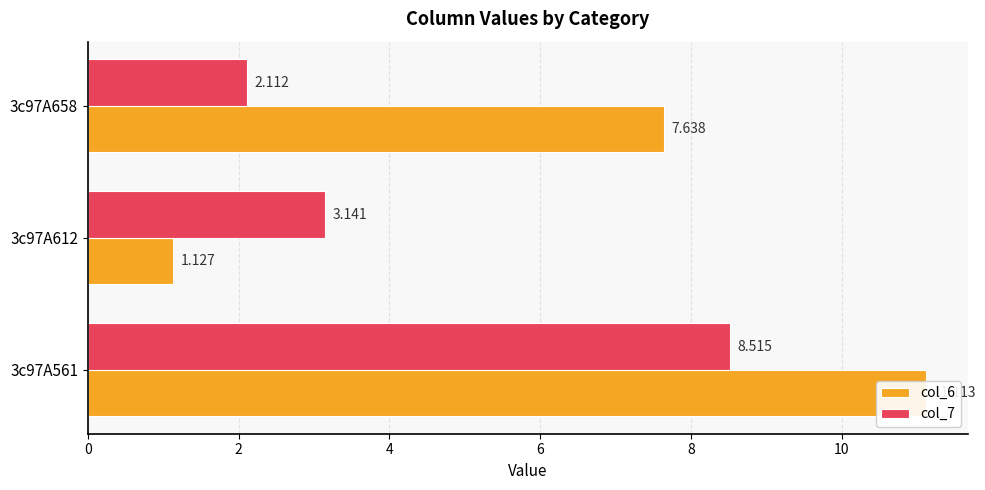

Rank the series at 3c97A612 from lowest to highest value.

col_6, col_7